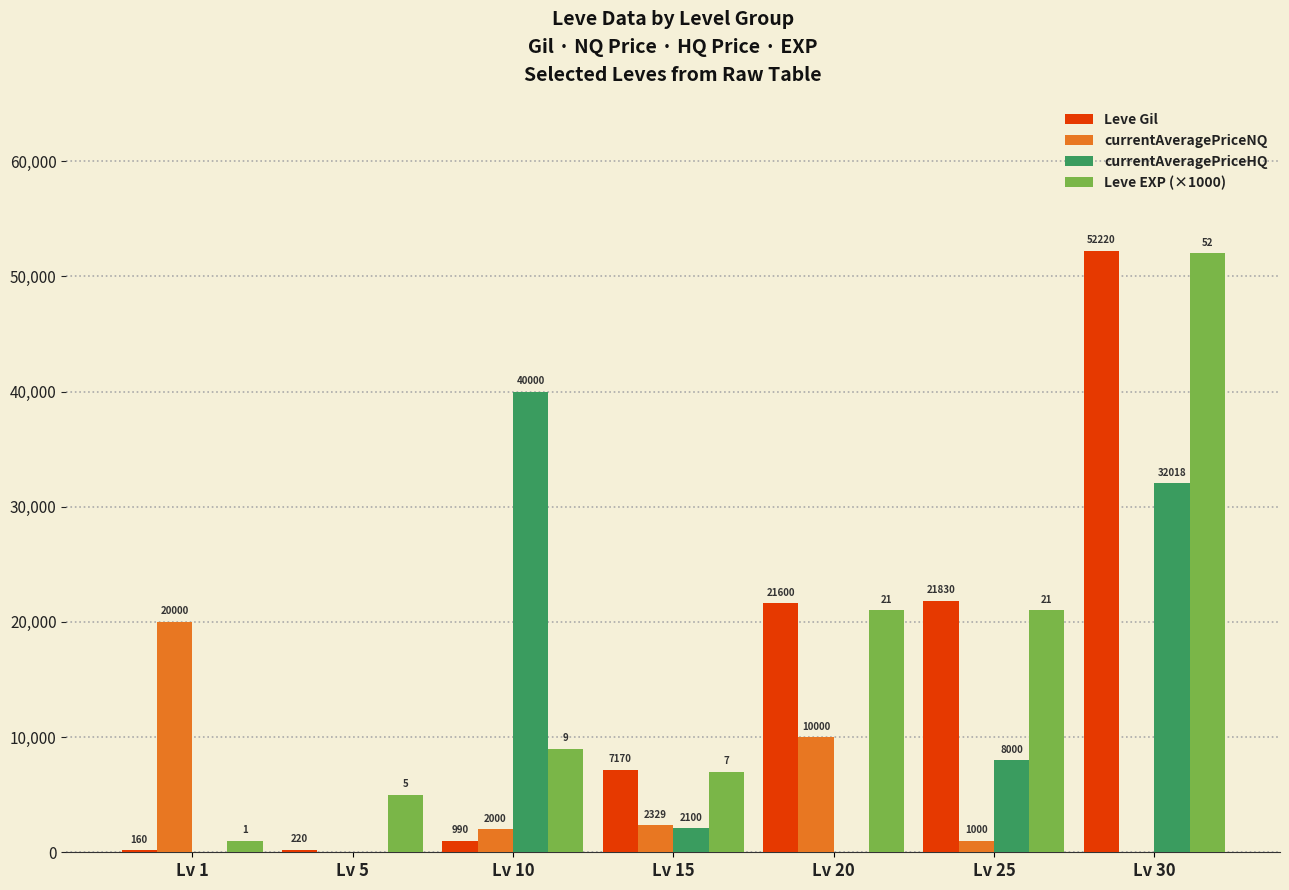

At which category is the sum across all series the highest?

Lv 30